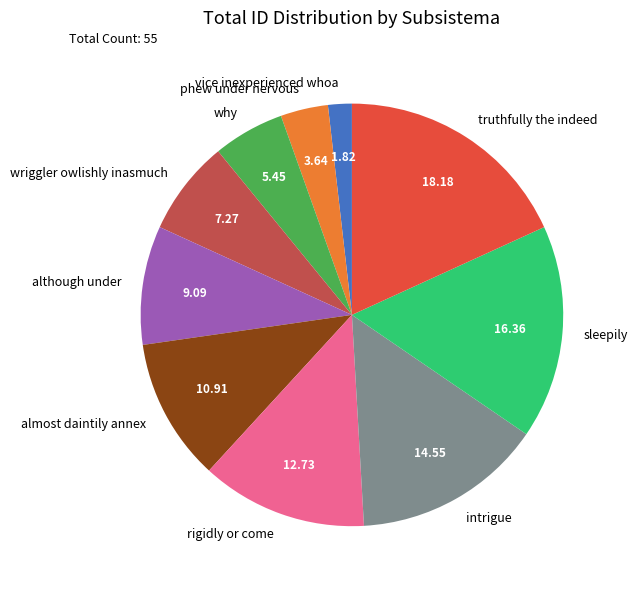

Which category has the smallest portion of the pie?

vice inexperienced whoa